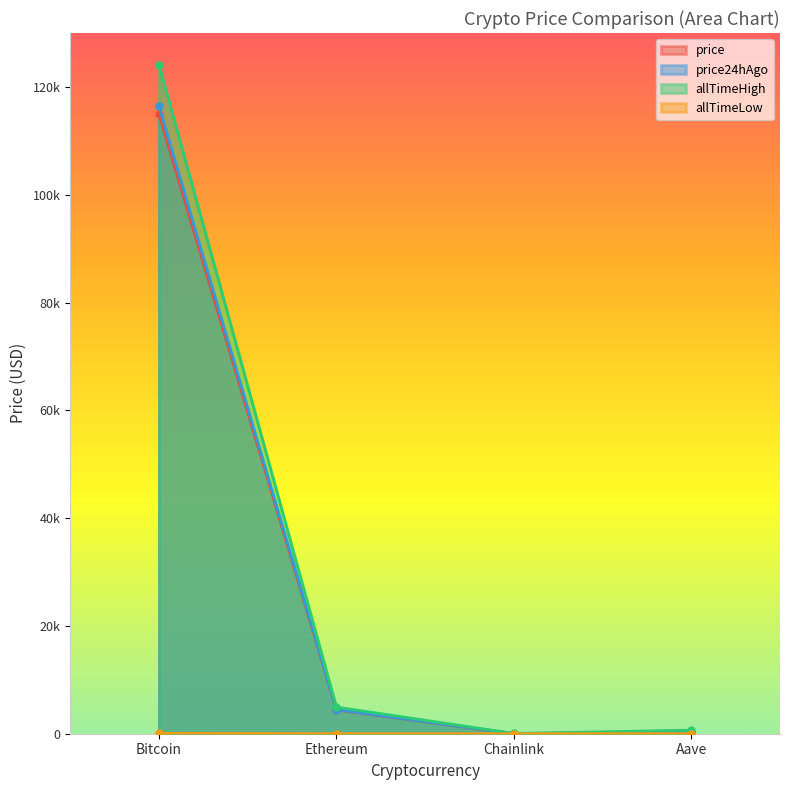

Which series has the largest range (max minus min)?

allTimeHigh